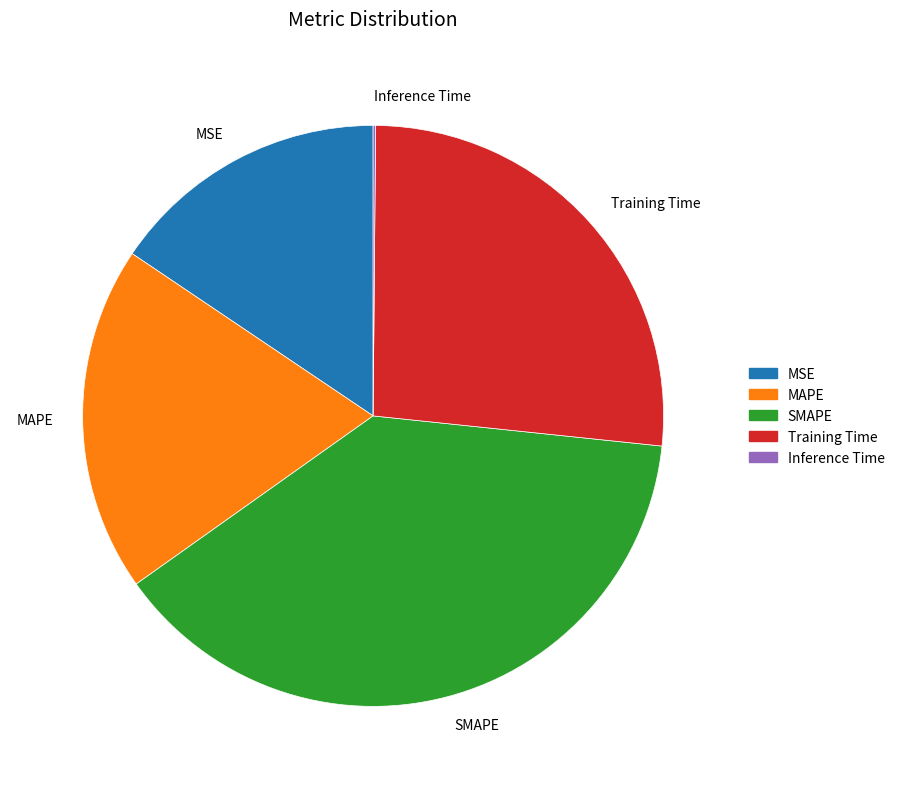

Is it true that MSE is 16% of the pie?

True